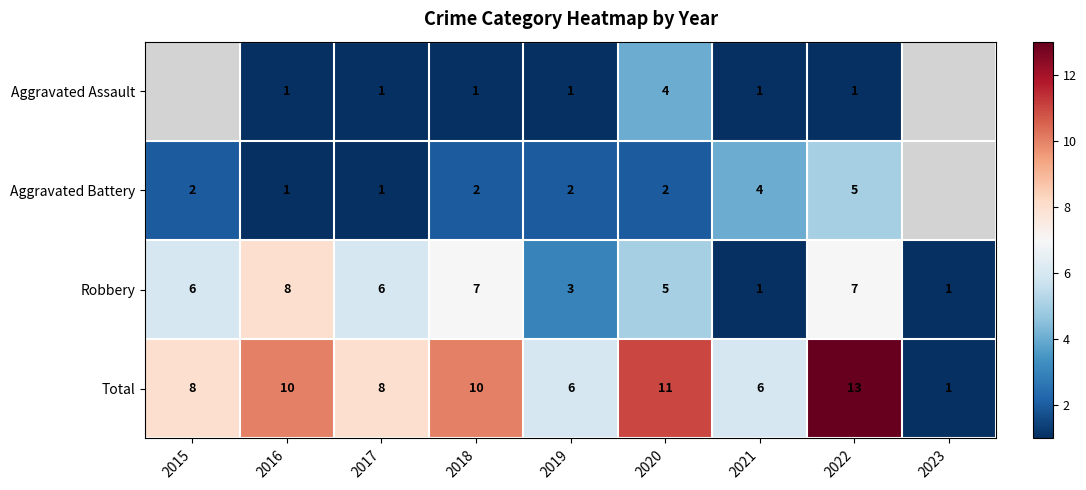

The value of Total at 2021 is 10.2. True or false?

False